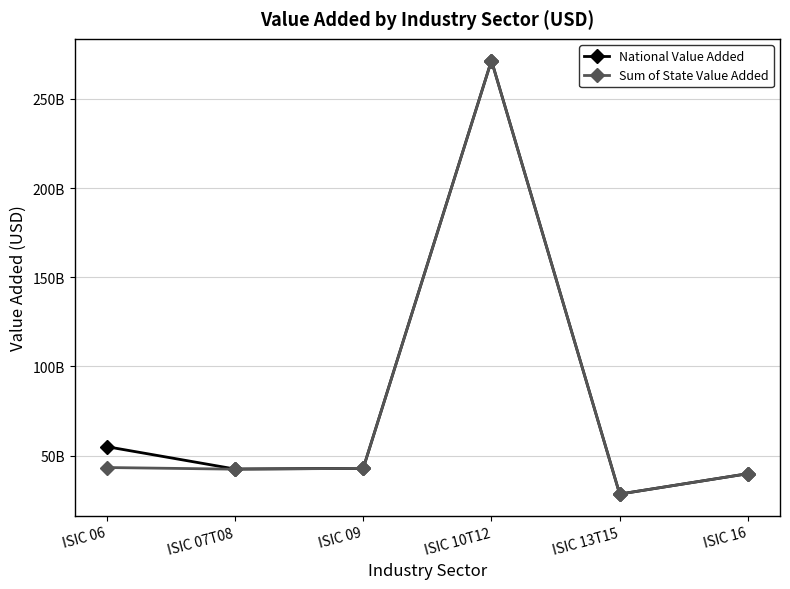

True or false: Sum of State Value Added and National Value Added cross at least once.

False